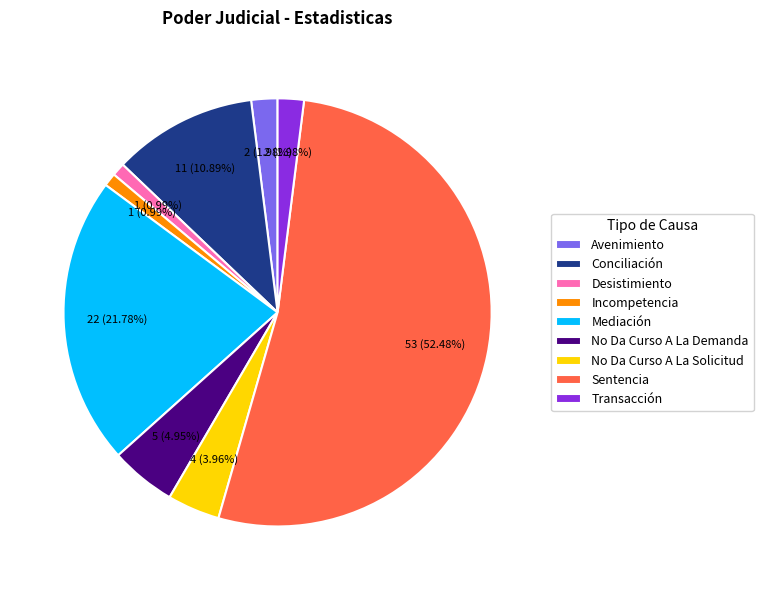

What percentage is the Mediación slice, to the nearest percent?

22%